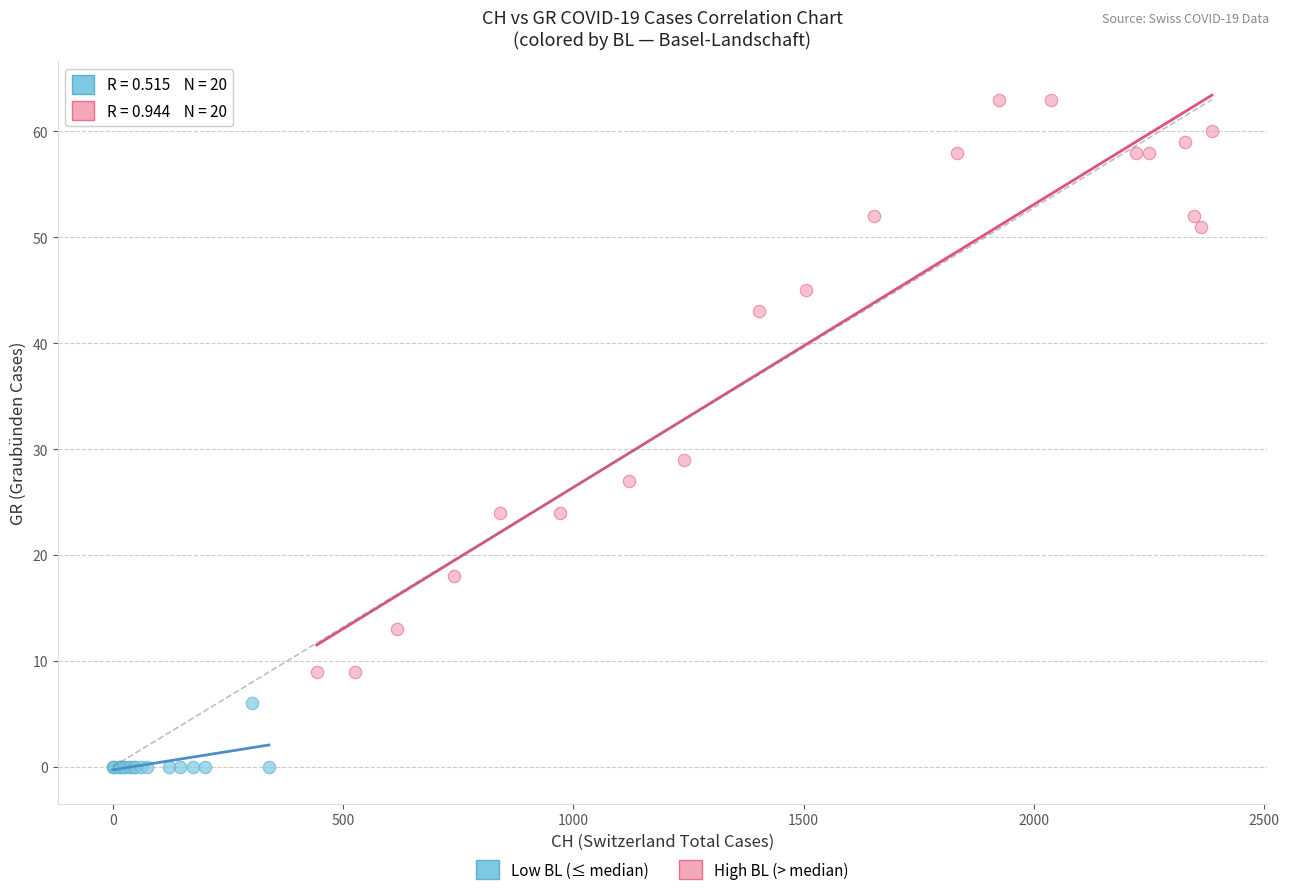

Which series reaches the maximum Y coordinate?

High BL (> median)